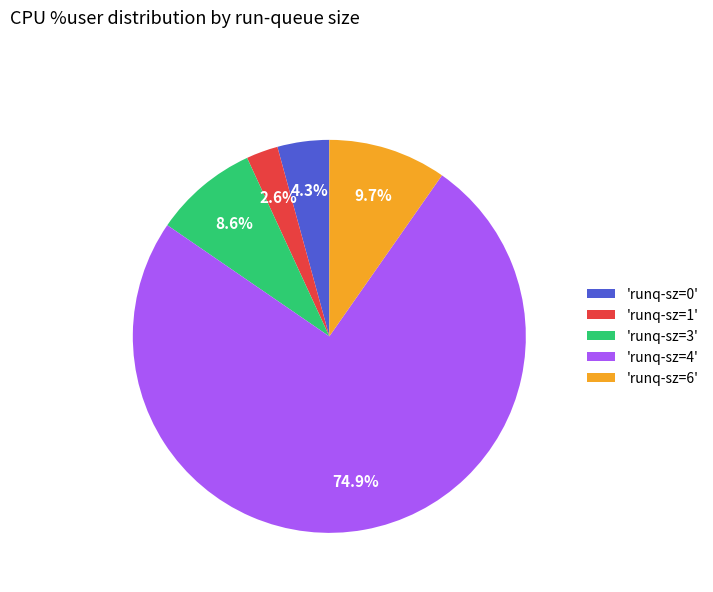

What portion of the pie excludes 'runq-sz=3'?

91.4%